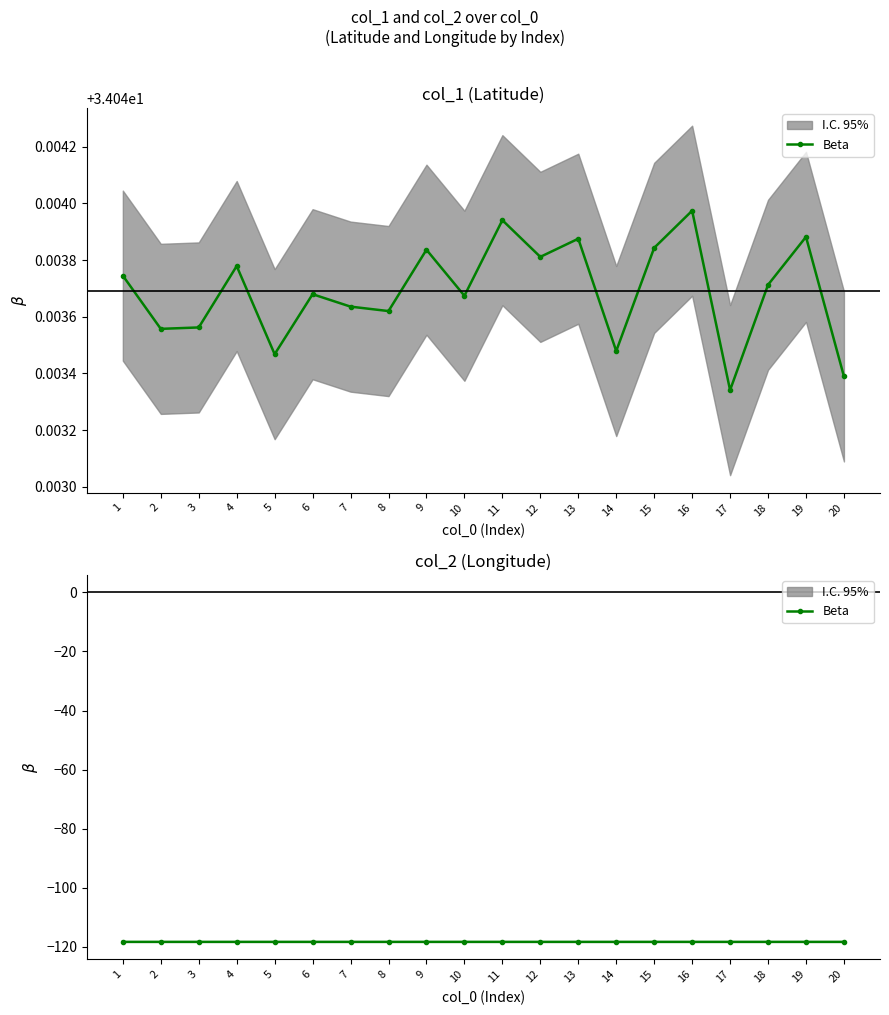

How many points are lower than both their immediate neighbors (excluding endpoints)?

6